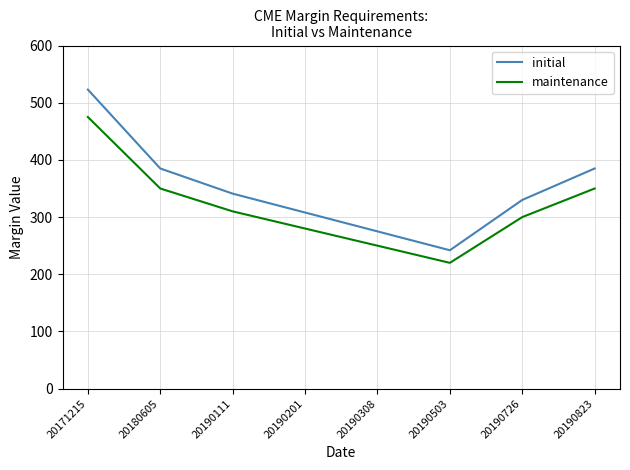

What is the sum of the maintenance values at 20171215 and 20190308?

725